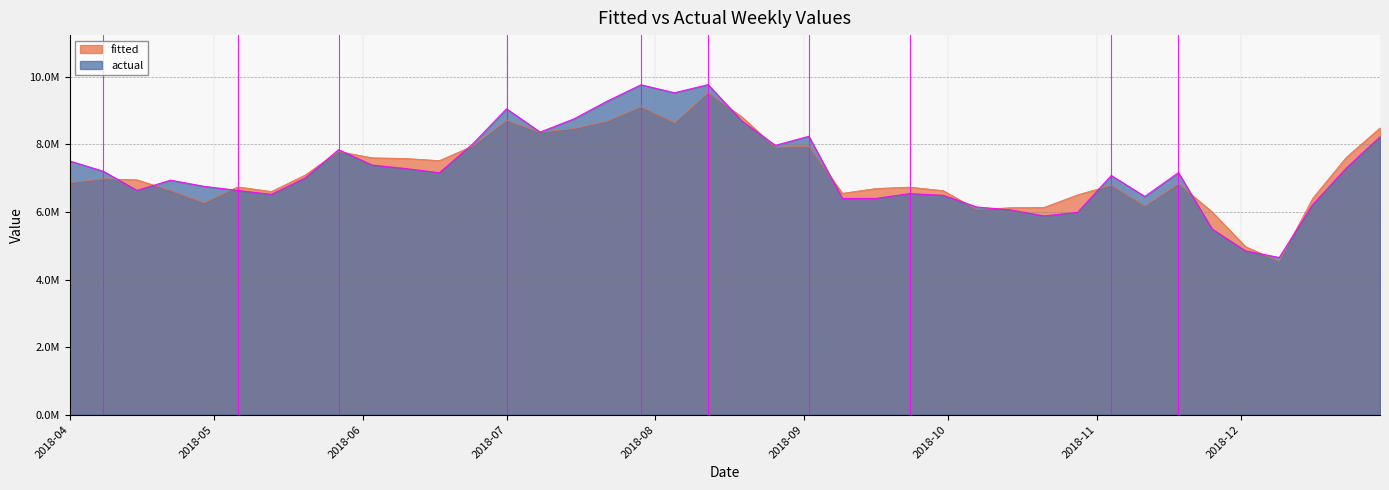

How many interior local peaks does the actual series have?

9